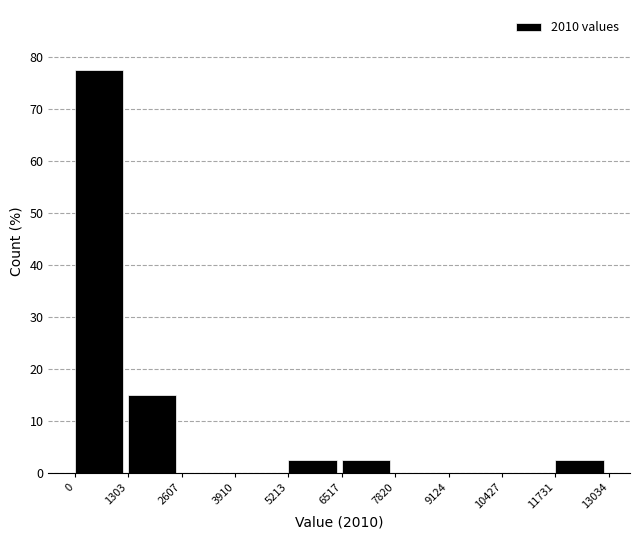

Over which range of the x-axis is the bar tallest?

0 to 1303